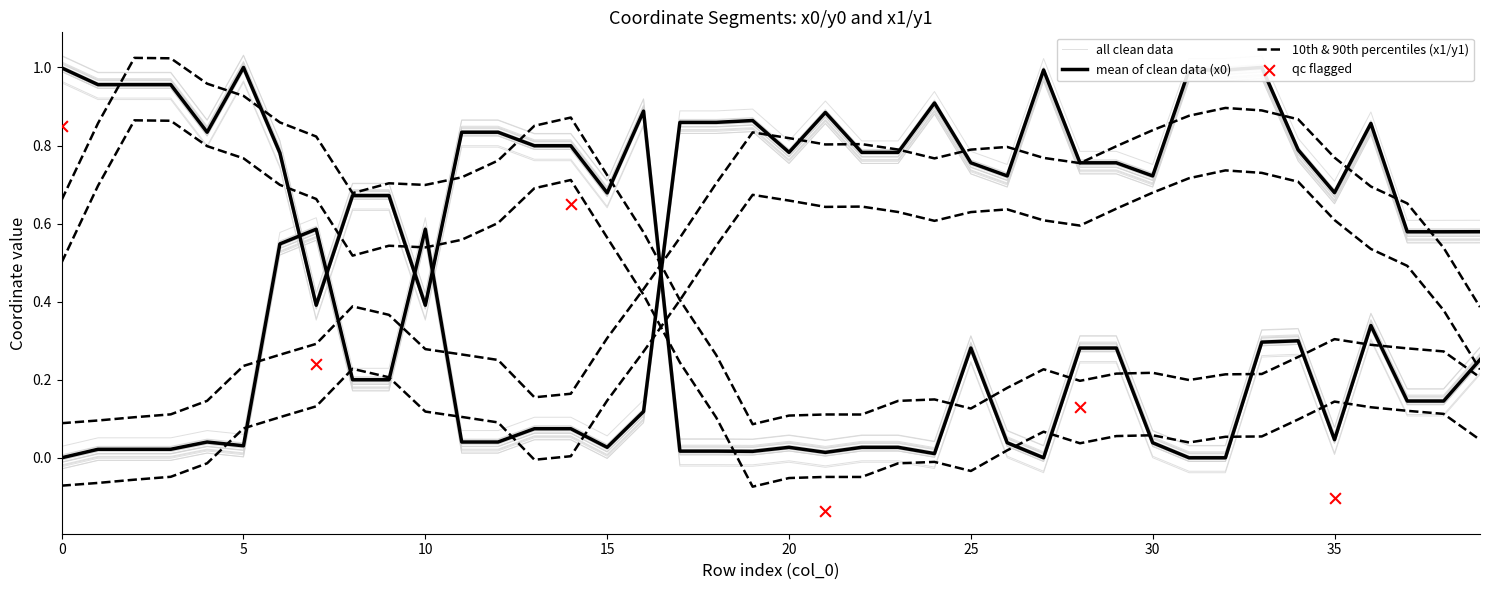

At which category is the sum across all series the highest?

33